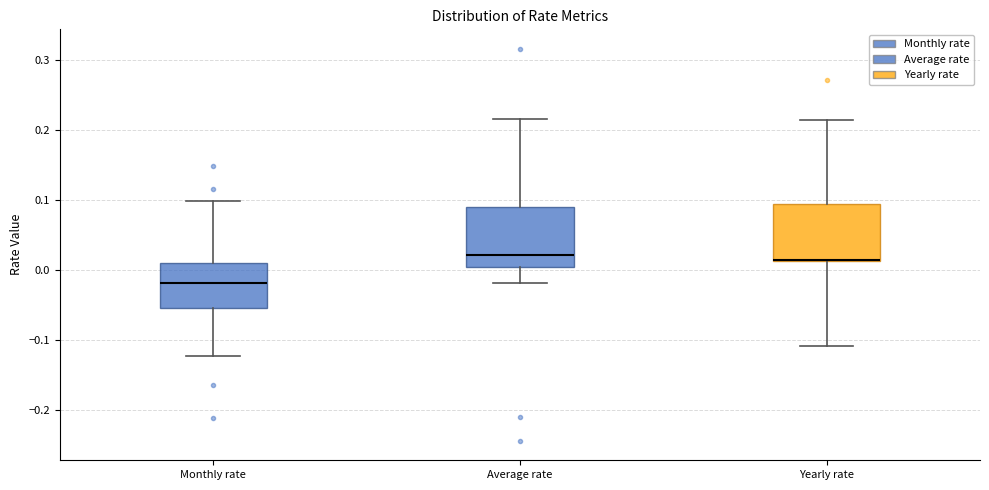

Where is the upper edge of the box for Yearly rate on the y-axis? The values are not printed on the chart, so give them approximately, as read against the axis.

0.09